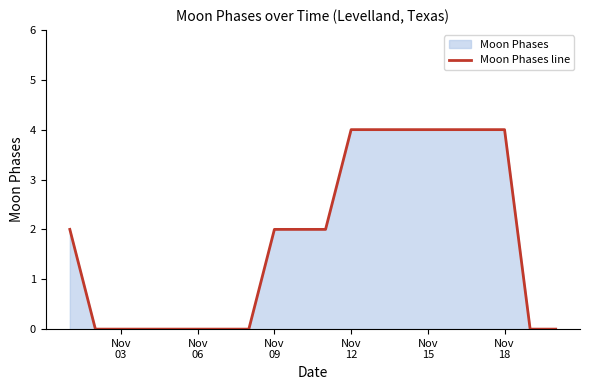

What is the greatest value displayed?

4